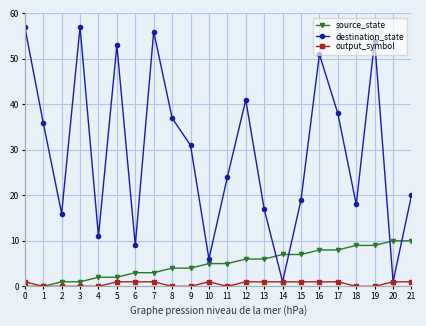

Reading left to right, transcribe all the data shown in this chart.

source_state: 0	0	1	1	2	2	3	3	4	4	5	5	6	6	7	7	8	8	9	9	10	10
destination_state: 57	36	16	57	11	53	9	56	37	31	6	24	41	17	1	19	51	38	18	54	1	20
output_symbol: 1	0	0	0	0	1	1	1	0	0	1	0	1	1	1	1	1	1	0	0	1	1